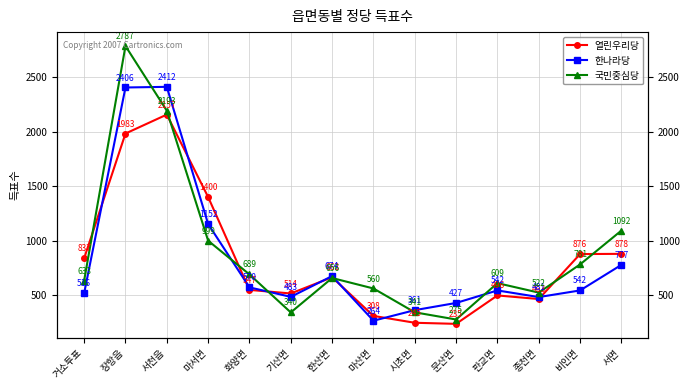

Which series ends up on top after the final intersection of 국민중심당 and 한나라당?

국민중심당